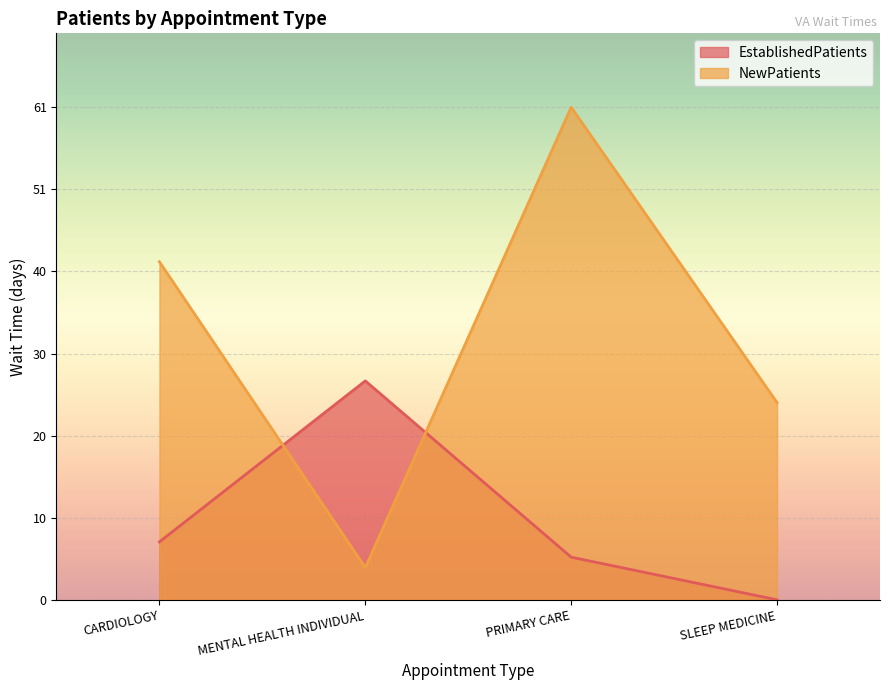

Which category has the lowest value in the EstablishedPatients series?

SLEEP MEDICINE